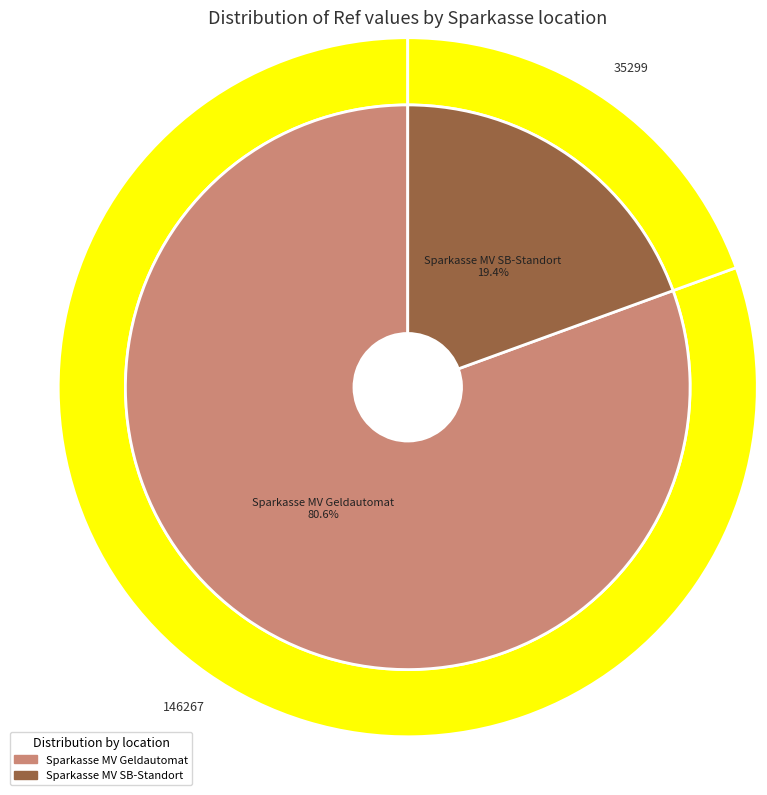

Which slice is the smallest?

Sparkasse Mecklenburg-Schwerin SB-Standort